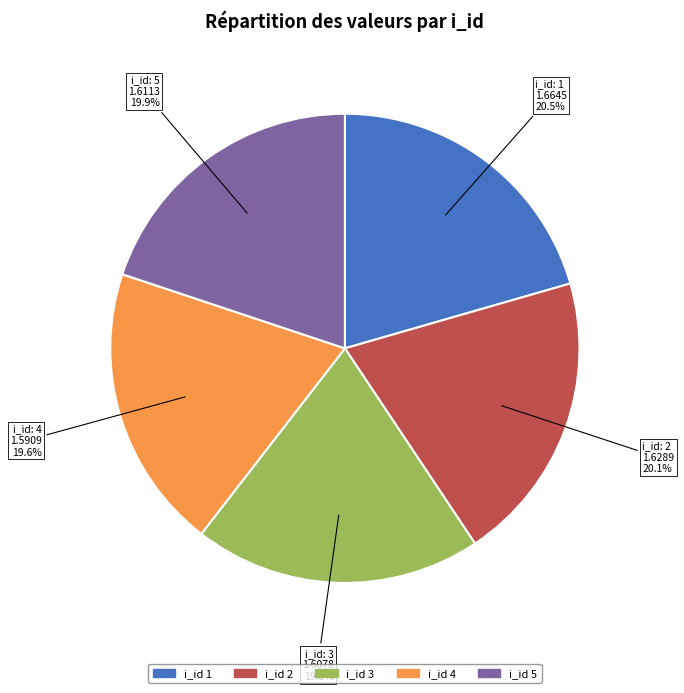

Does any single category account for the majority?

No